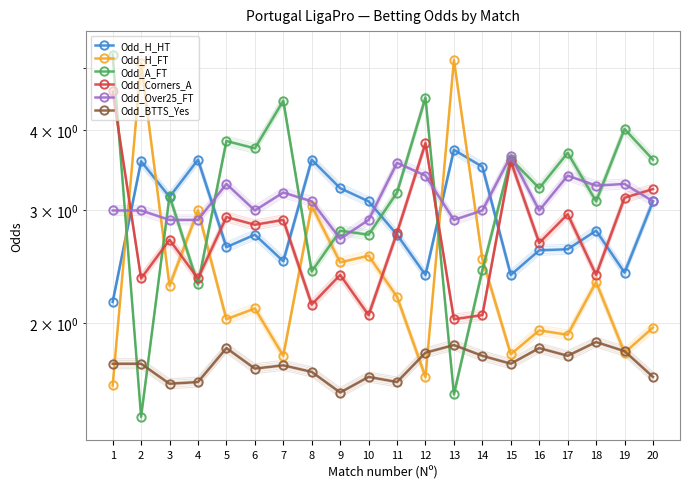

Which label corresponds to the smallest value in the chart?

2